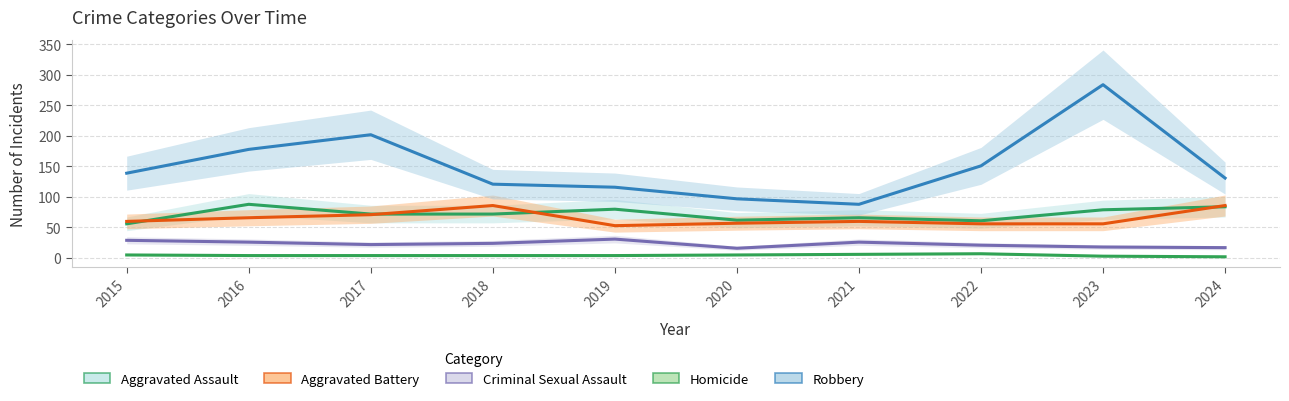

How many interior local valleys does the Aggravated Battery series have?

1